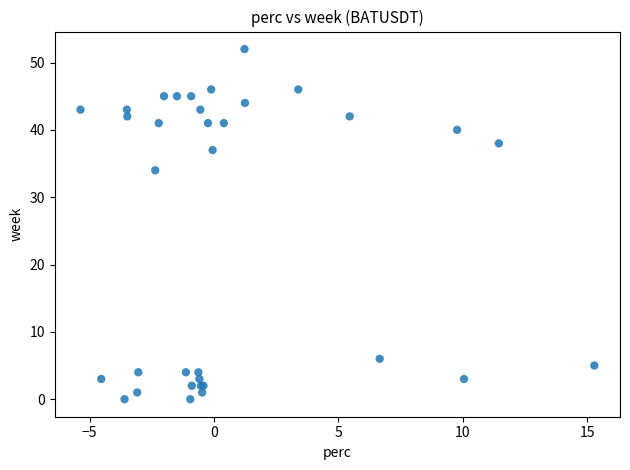

What Y value in the scatter plot is closest to 26?

34